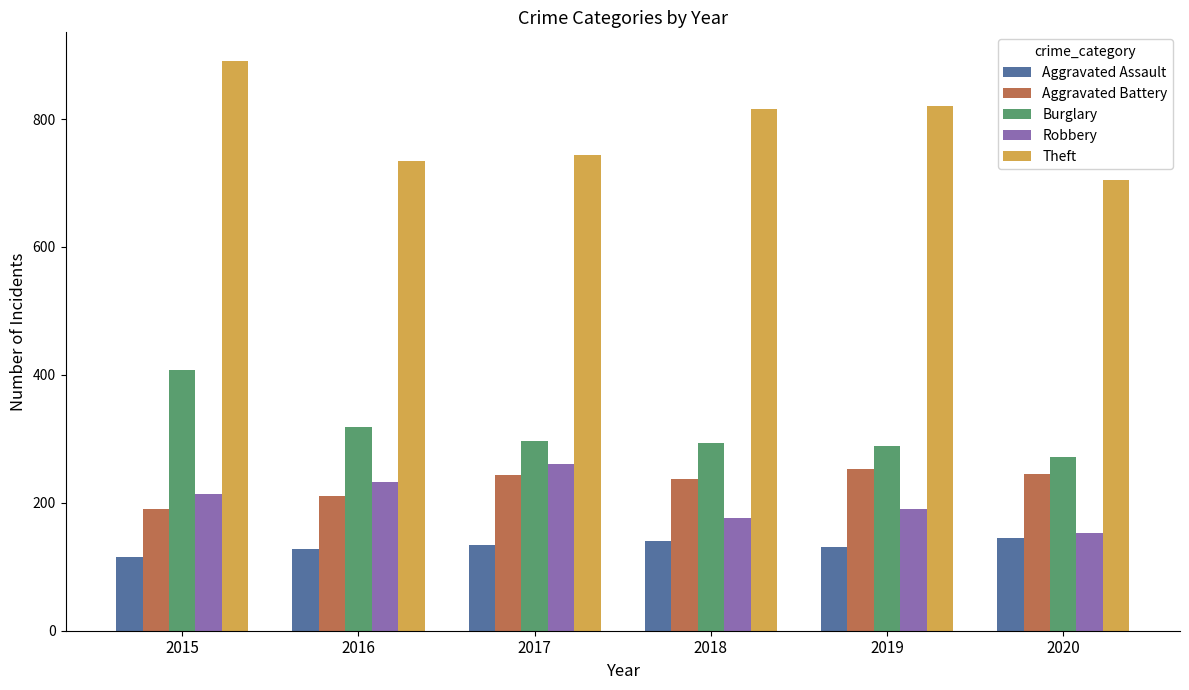

What are all the series names shown in the legend?

Aggravated Assault, Aggravated Battery, Burglary, Robbery, Theft